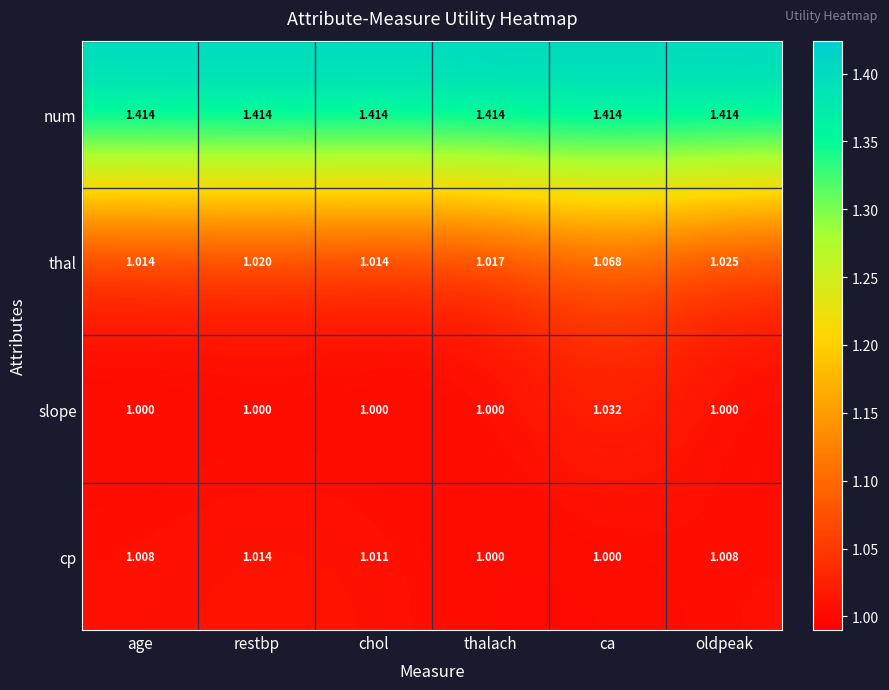

Which series has the widest spread of values?

thal